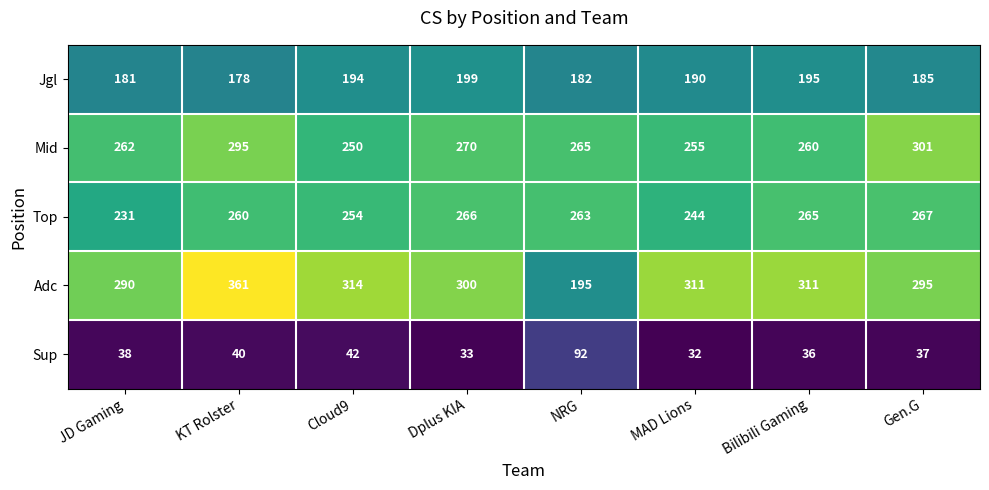

What is the difference between the highest and lowest values at Dplus KIA?

267